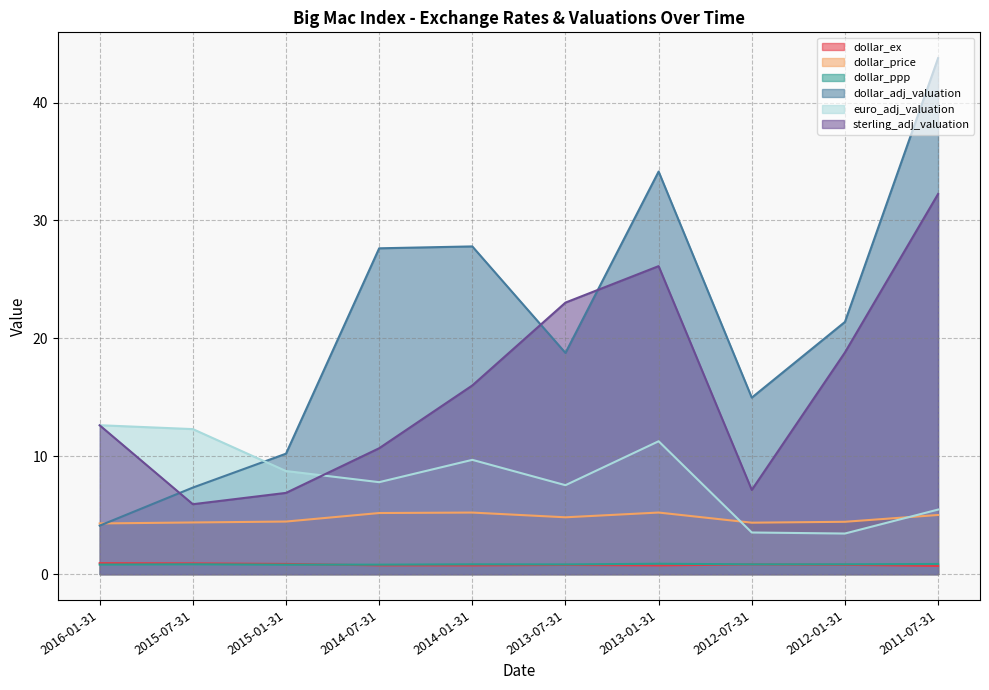

True or false: sterling_adj_valuation and dollar_ex cross at least once.

False